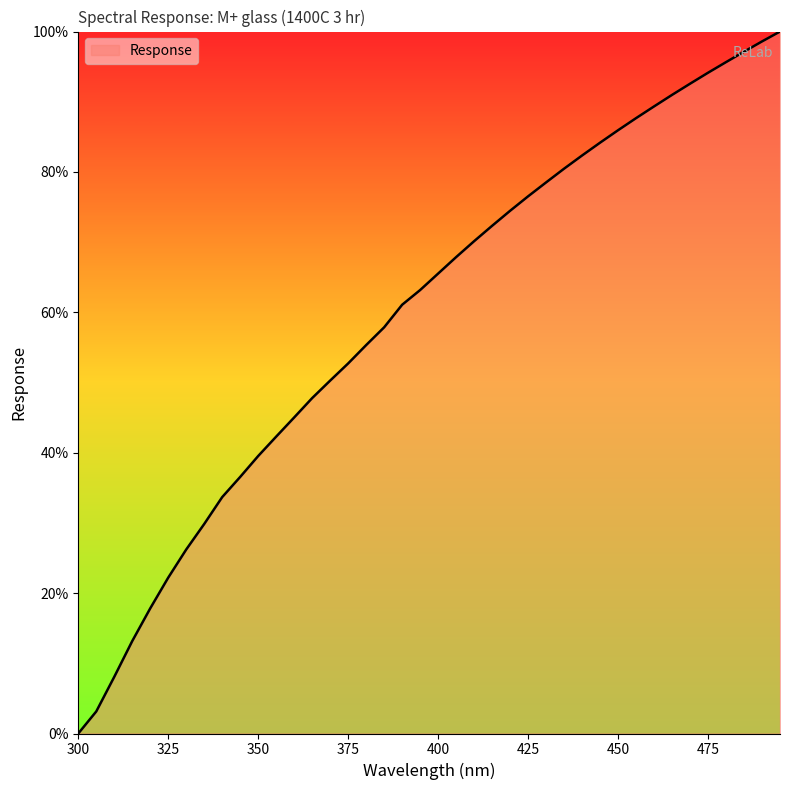

What is the greatest value displayed?

100.0